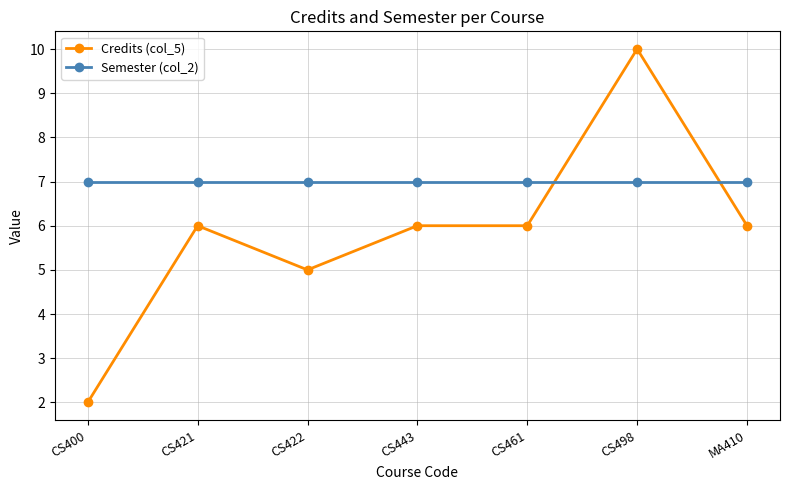

How many data points does each series have?

7